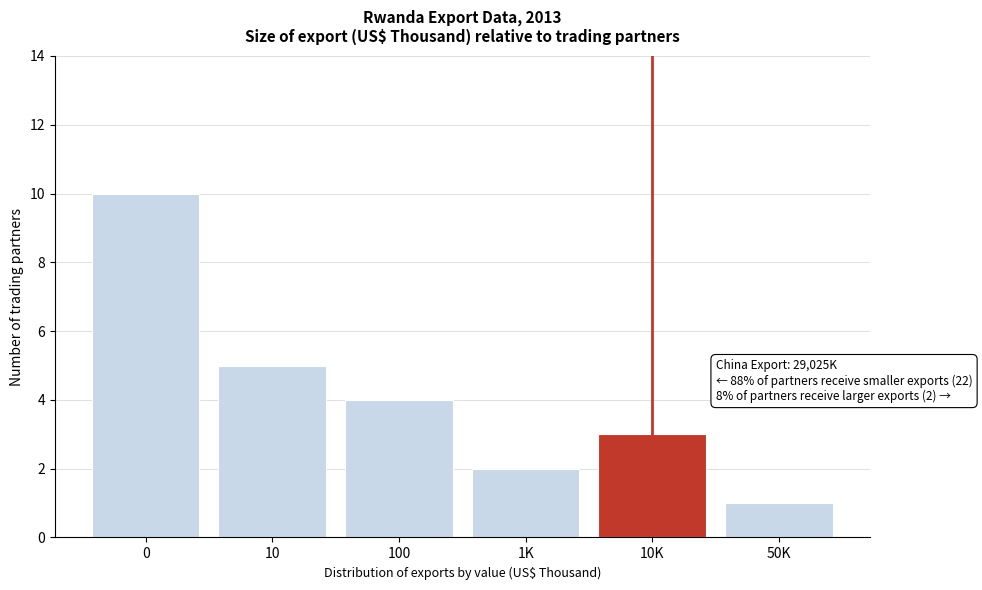

Reading right to left, list all the values displayed in this chart.

50K=1	10K=3	1K=2	100=4	10=5	0=10